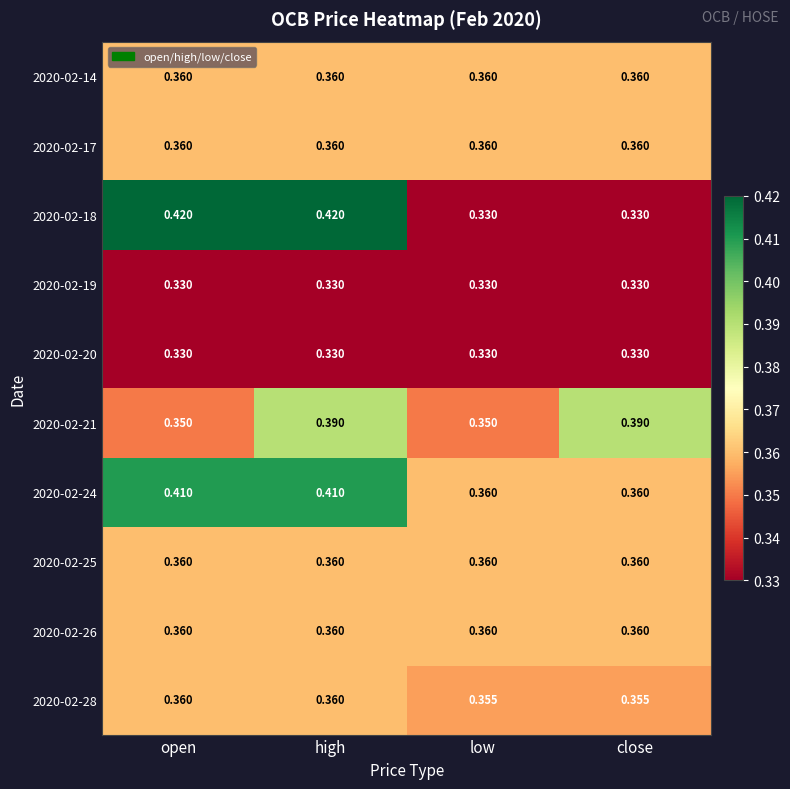

Is the value of 2020-02-18 at open greater than the value of 2020-02-26 at low?

Yes